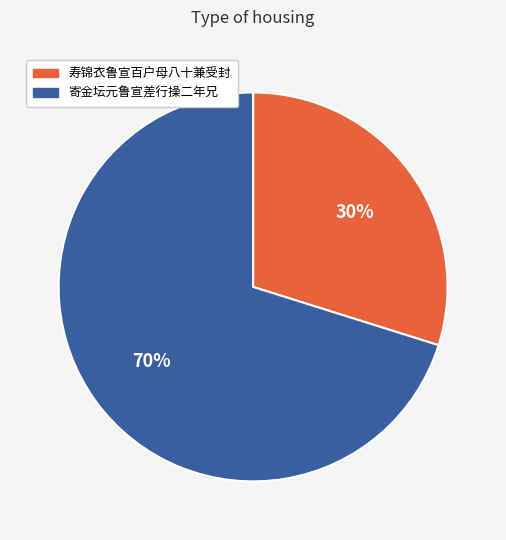

To the nearest percent, what portion does 寄金坛元鲁宣差行操二年兄 represent?

70%